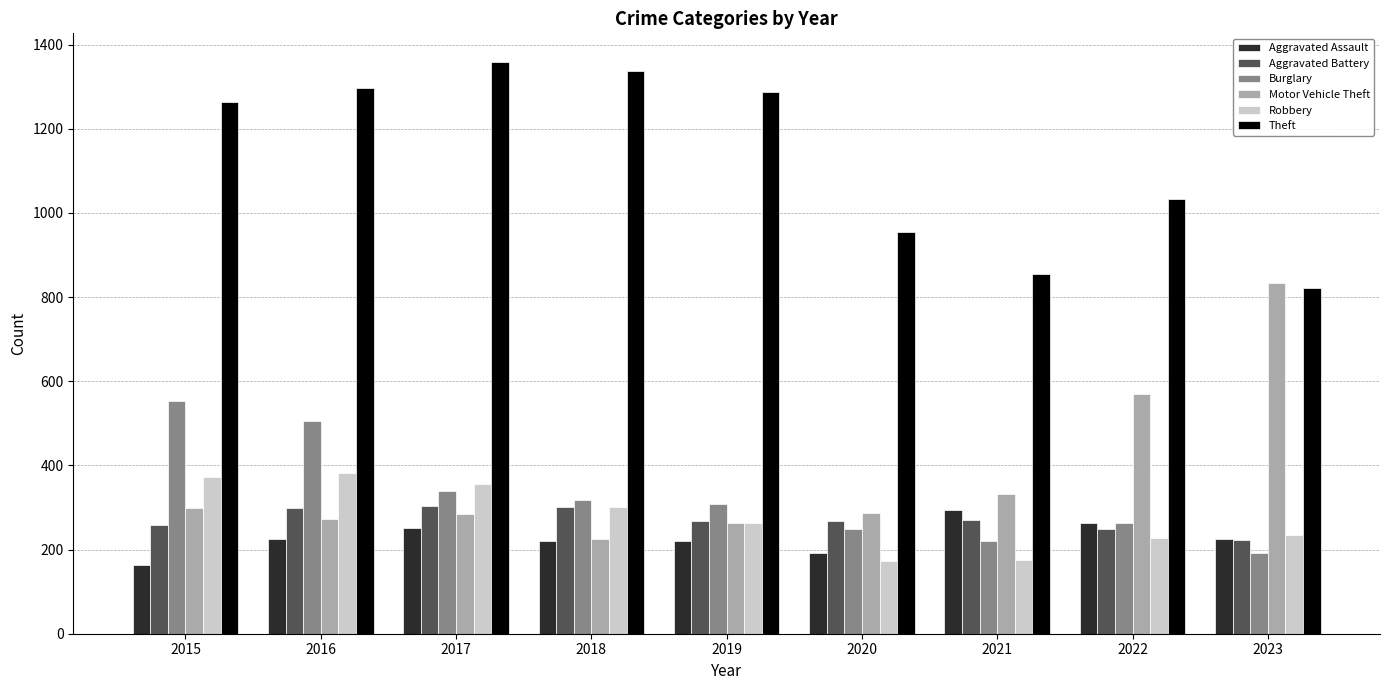

What is the difference between the maximum and minimum values in the Motor Vehicle Theft series?

608